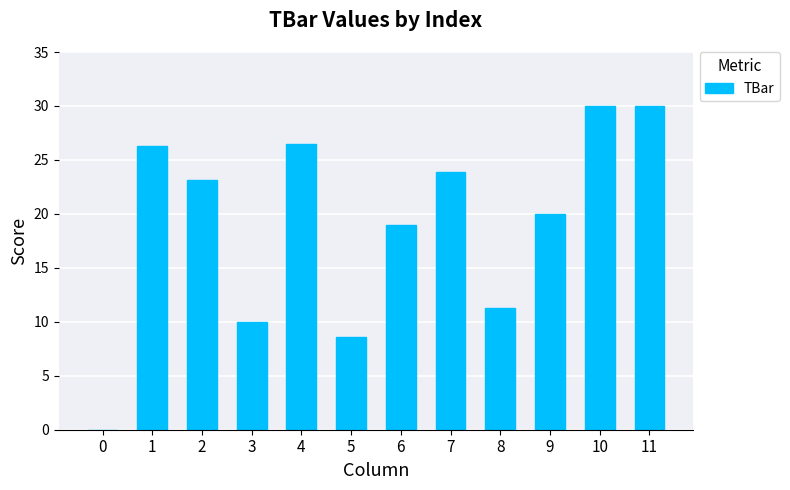

What is the approximate value at 5?

8.6